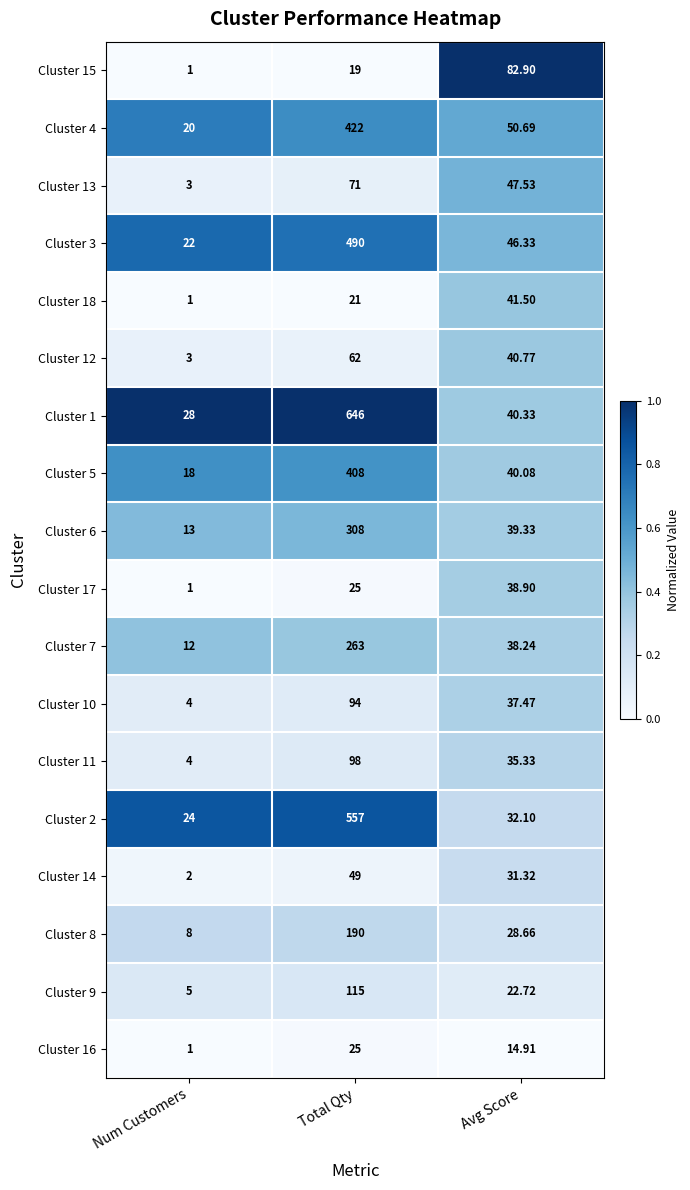

At which category is the sum across all series the highest?

Total Qty